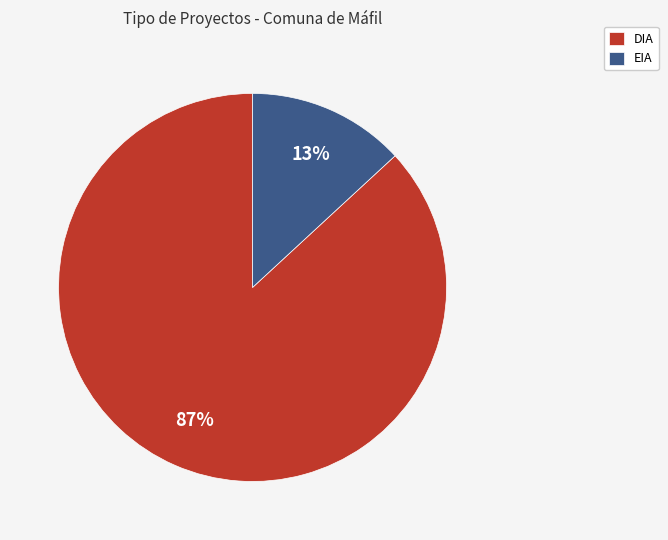

Is it true that EIA is 13% of the pie?

True